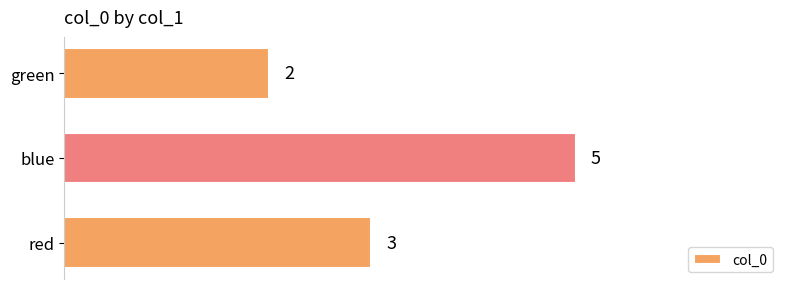

Reading bottom to top, list all the values displayed in this chart.

3	5	2